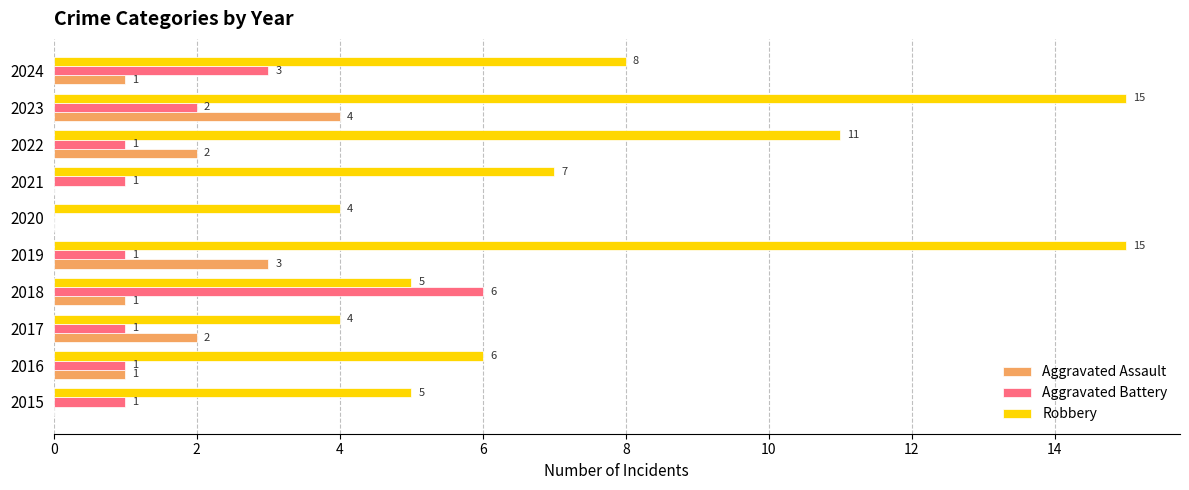

The value of Robbery at 2017 is 4. True or false?

True